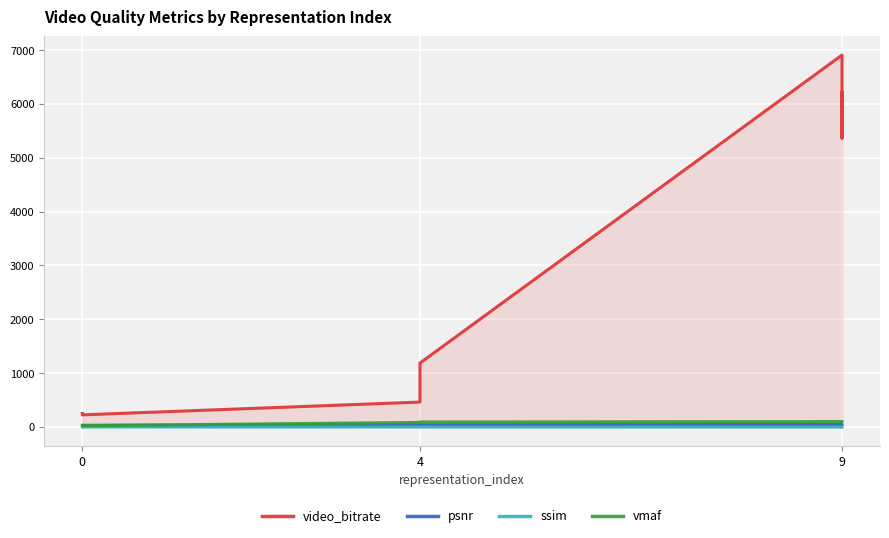

What is the difference between the psnr values at 9 and 4?

5.2